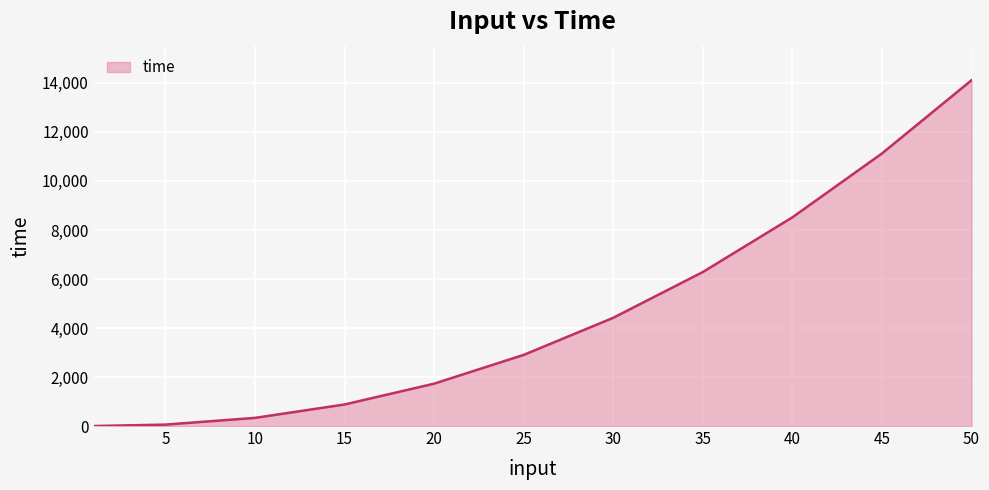

What is the difference between the second highest and minimum values?

11121.0